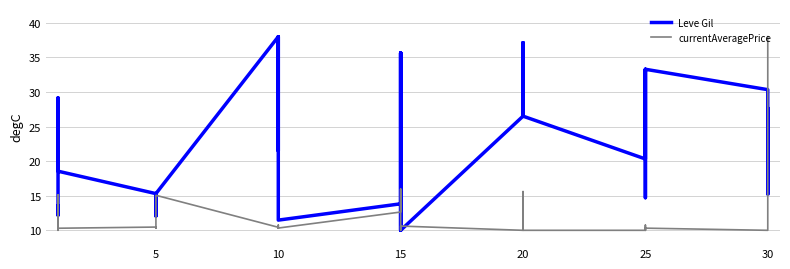

True or false: Leve Gil and currentAveragePrice cross at least once.

True